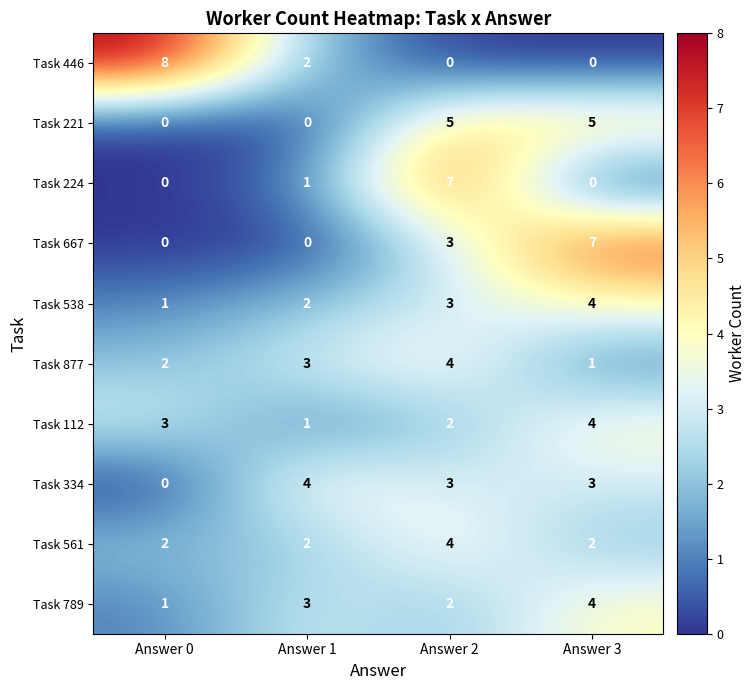

What is the highest value of the Task 789 series?

4